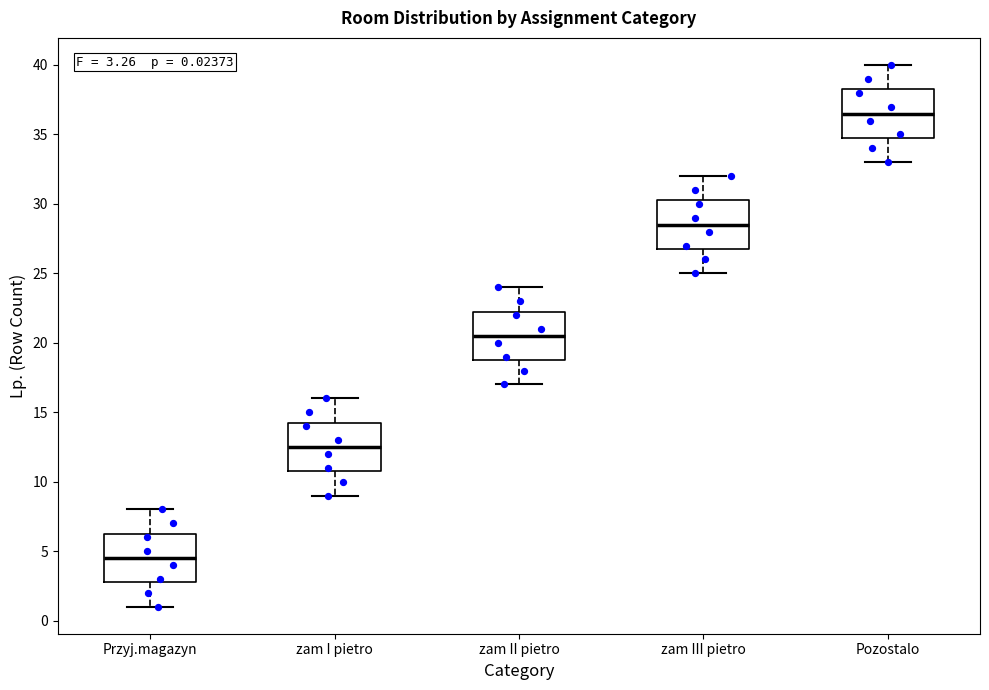

Which box's median line is the lowest?

Przyj.magazyn